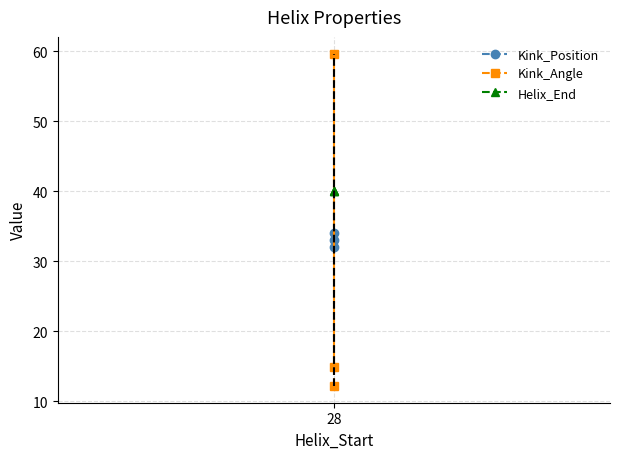

At which label does Kink_Position reach its minimum?

28